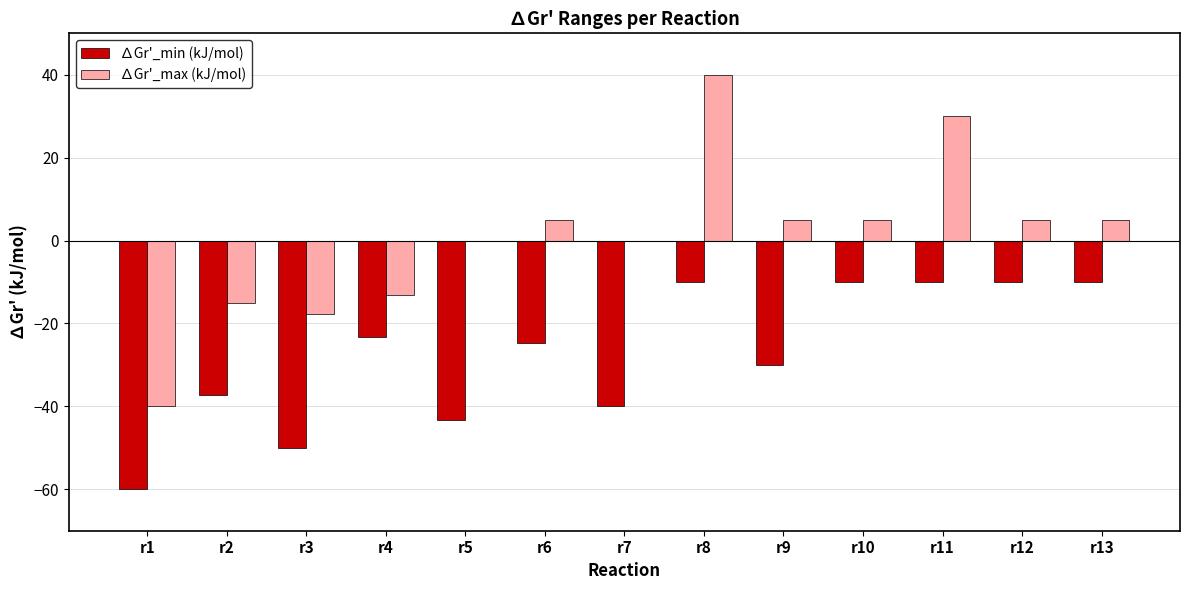

The ∆Gr'_min (kJ/mol) series shows -21.6 at r3. True or false?

False